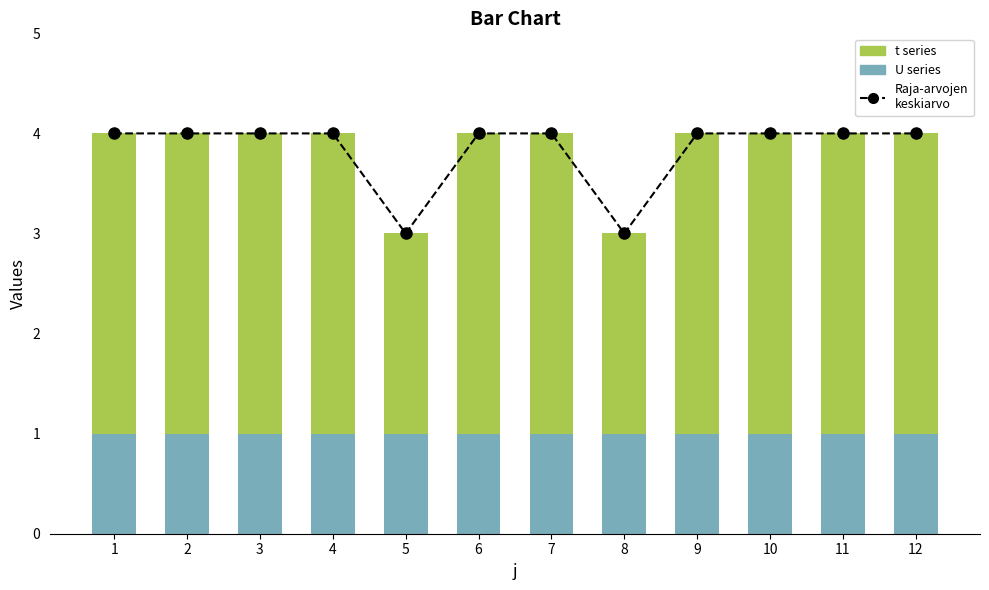

What is the approximate value of Raja-arvojen keskiarvo at 10?

4